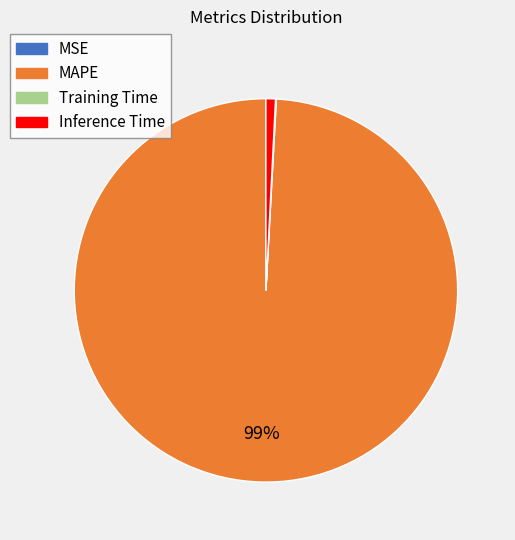

Is it true that Inference Time is 1% of the pie?

True